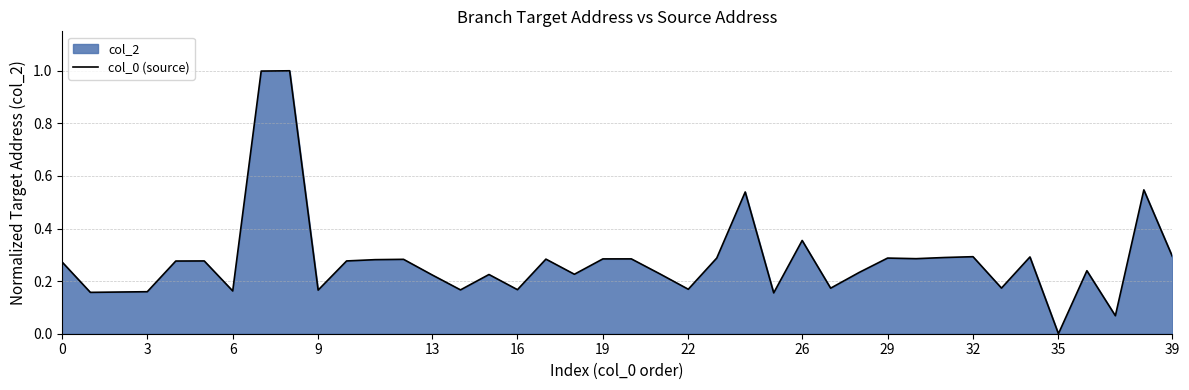

What is the sum of all values?

11.2